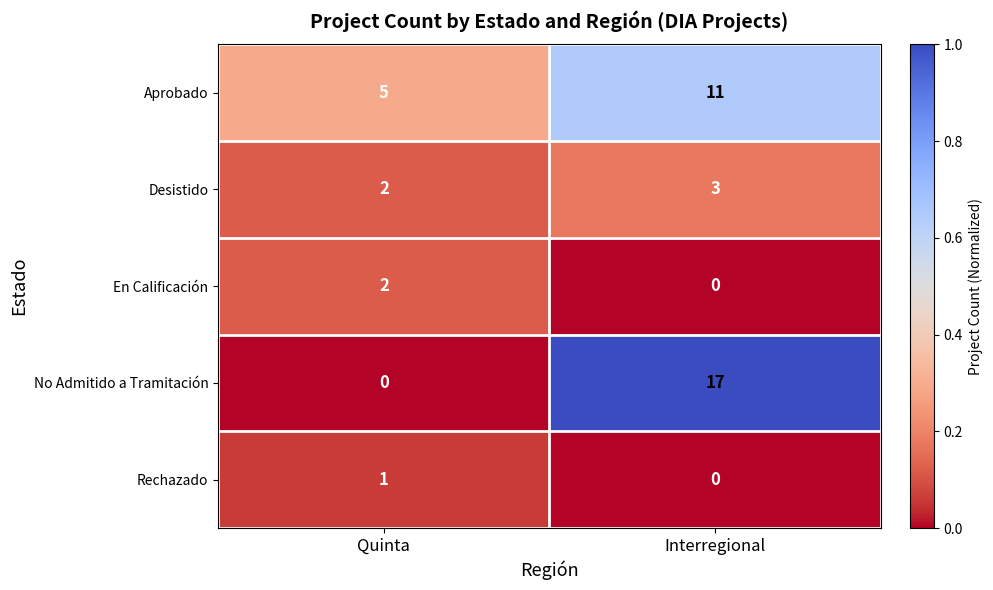

Reading left to right, what are all the values shown in this chart?

Aprobado: Quinta=5	Interregional=11
Desistido: Quinta=2	Interregional=3
En Calificación: Quinta=2	Interregional=0
No Admitido a Tramitación: Quinta=0	Interregional=17
Rechazado: Quinta=1	Interregional=0